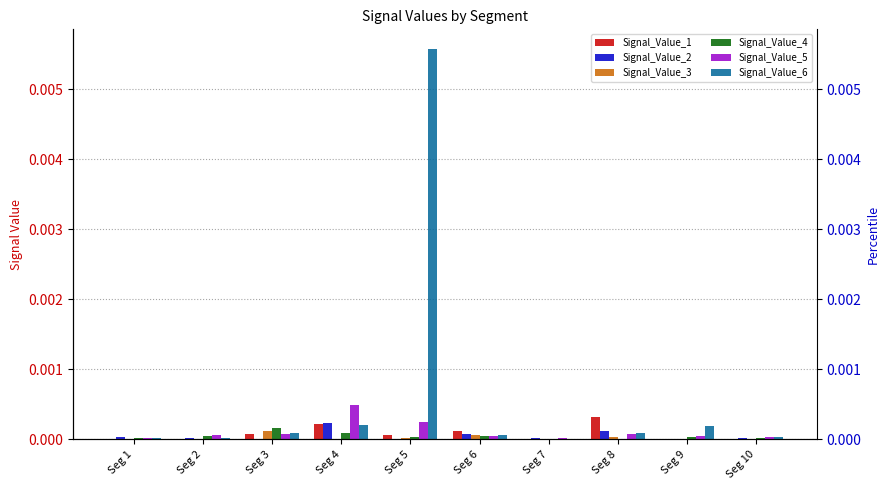

Between Seg 7 and Seg 1, which is larger?

Seg 1